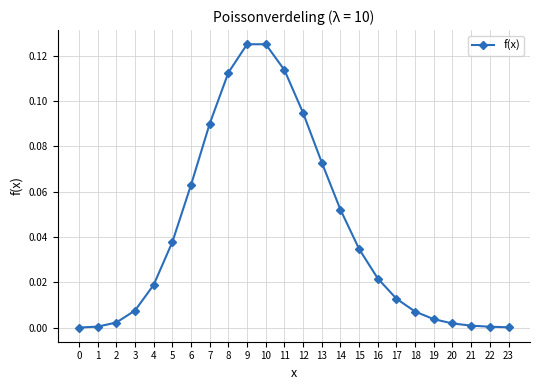

True or false: the data shows 0.2 at 11.

False